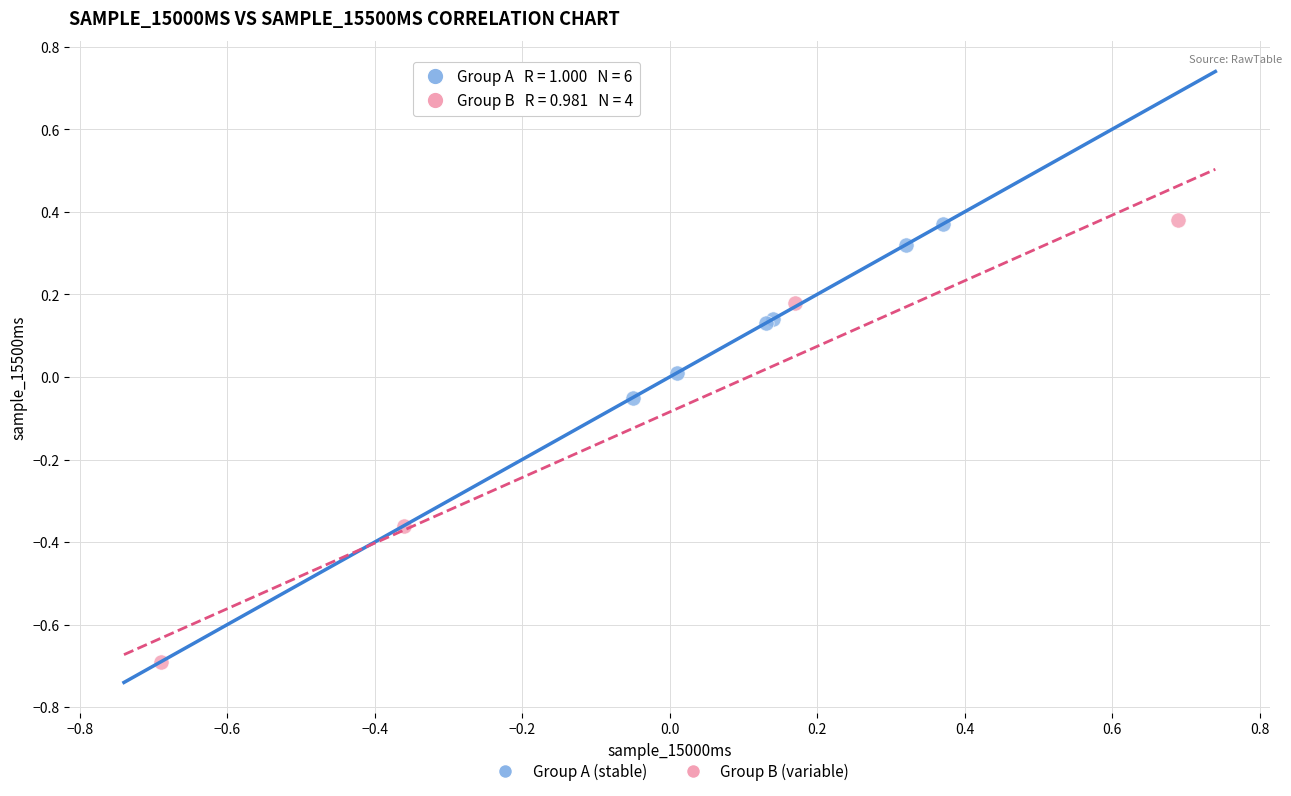

Which series has the largest Y range (max minus min)?

Group B (variable)